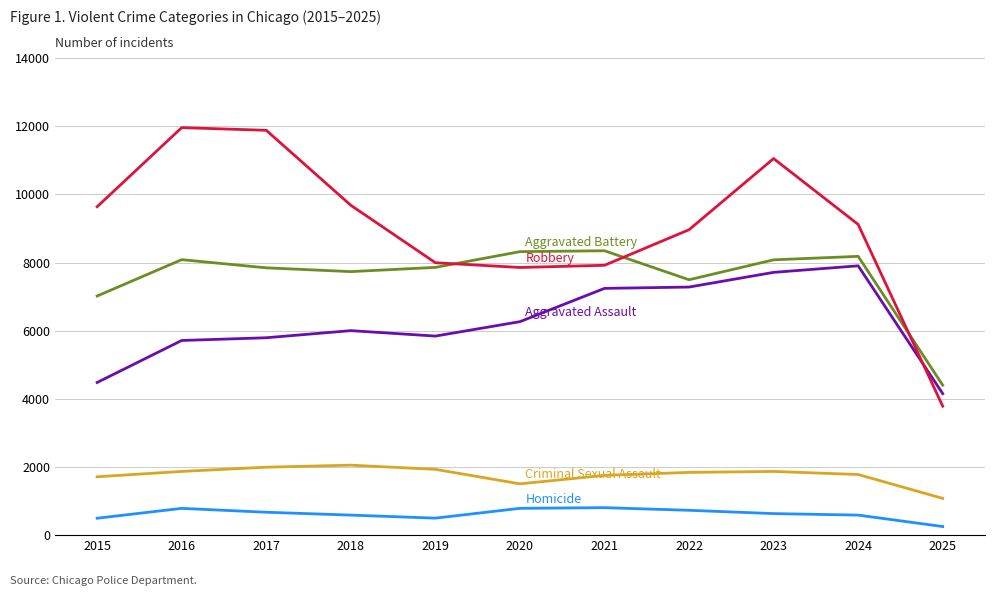

What is the difference between the highest and lowest values at 2019?

7496